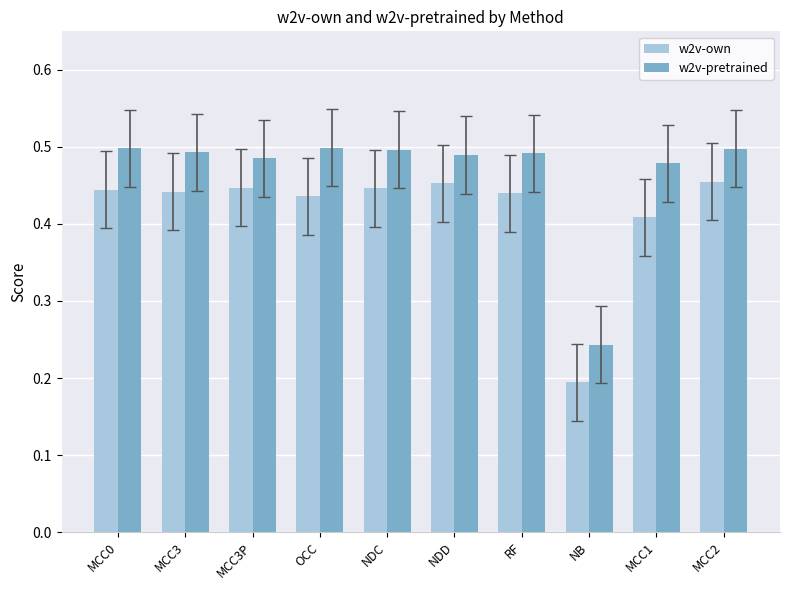

The value of w2v-pretrained at MCC3 is 0.9. True or false?

False